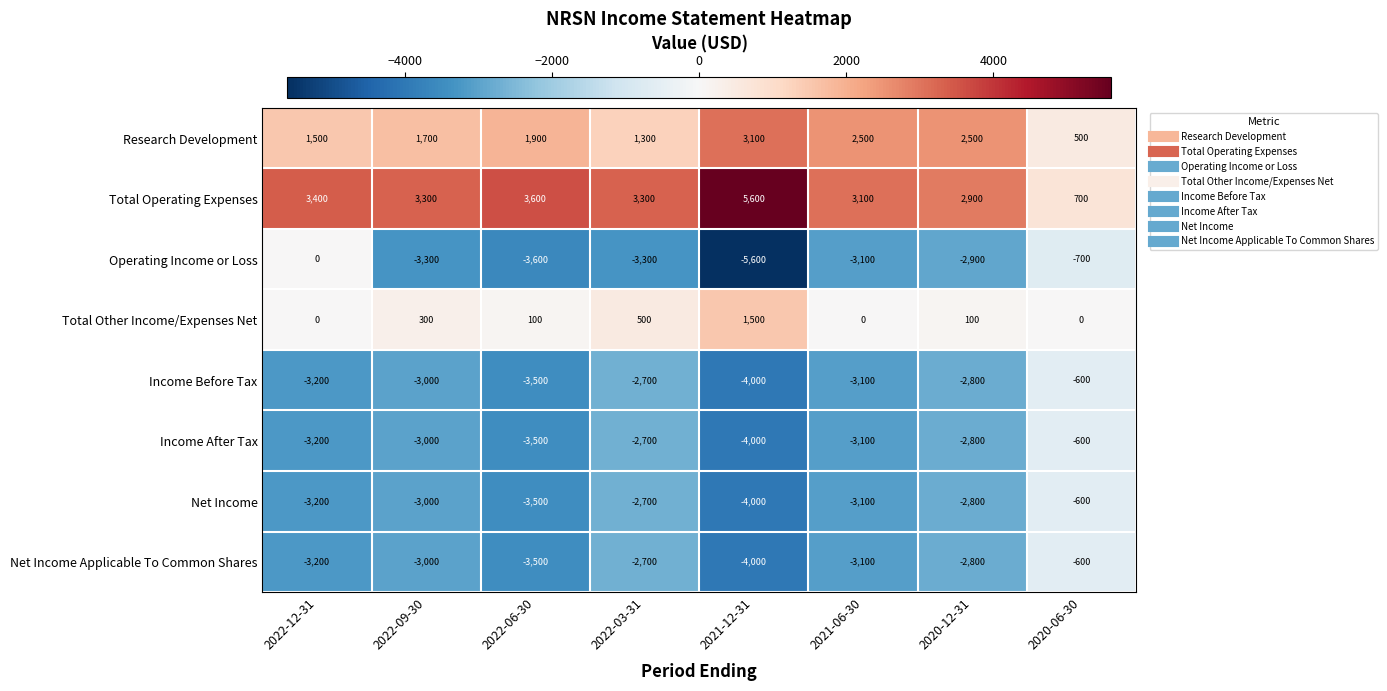

At which category does the chart reach its peak across all series?

2021-12-31